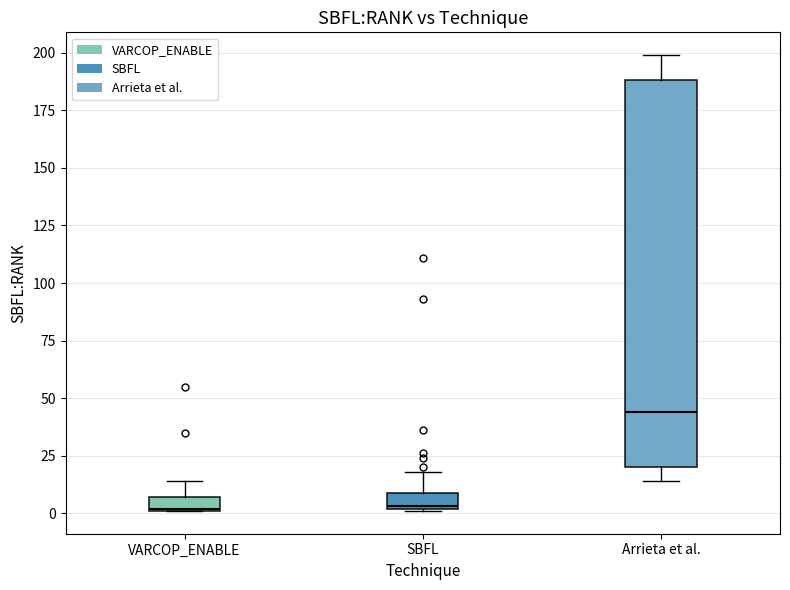

Where is the lower edge of the box for VARCOP_ENABLE on the y-axis? The values are not printed on the chart, so give them approximately, as read against the axis.

0